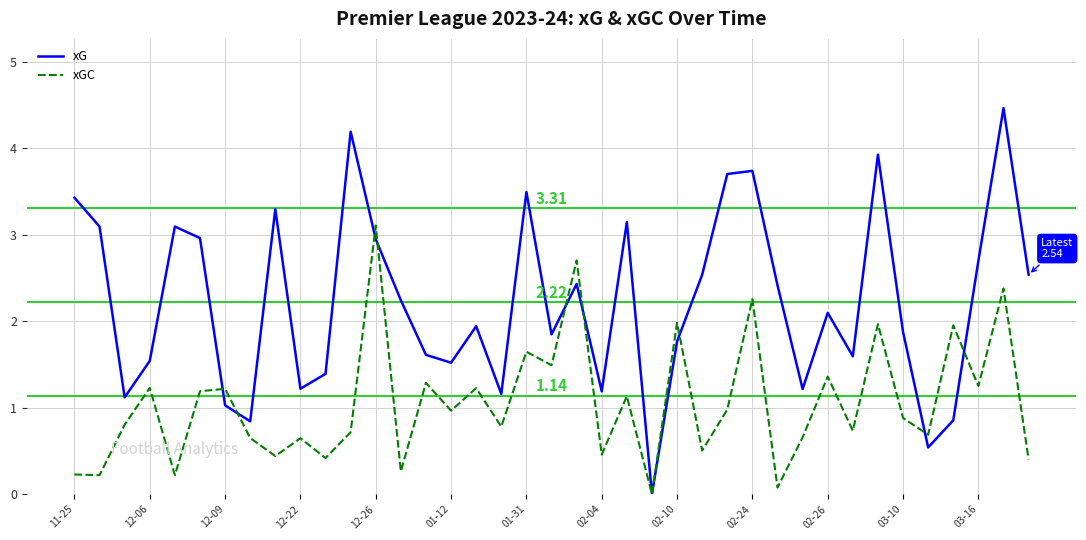

Which series has the largest total across all categories?

xG